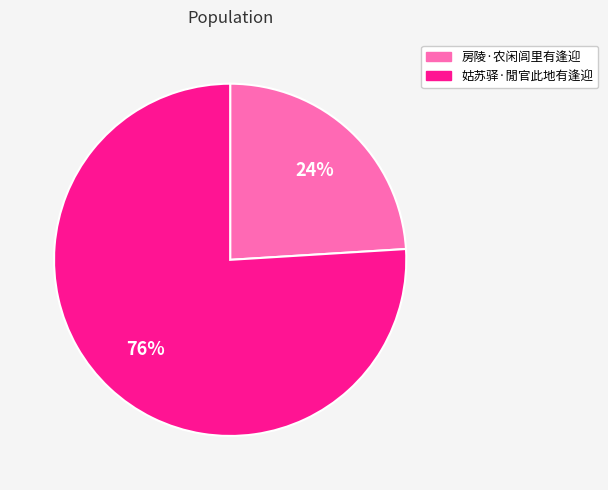

What is the largest slice in the pie chart?

姑苏驿·閒官此地有逢迎